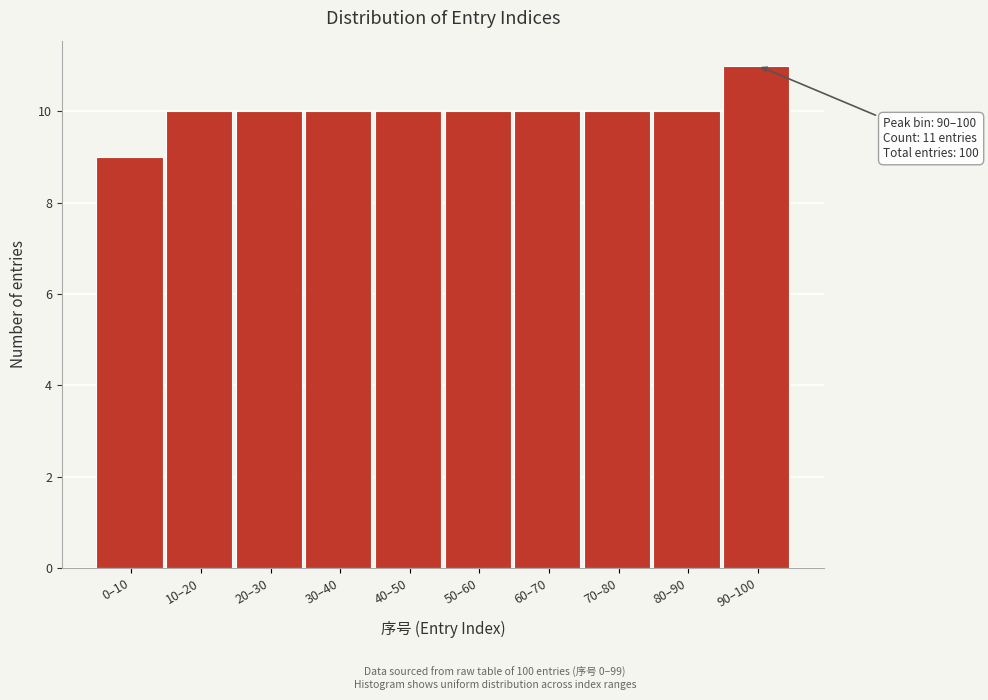

Reading left to right, extract all data points from this chart.

0–10=9	10–20=10	20–30=10	30–40=10	40–50=10	50–60=10	60–70=10	70–80=10	80–90=10	90–100=11